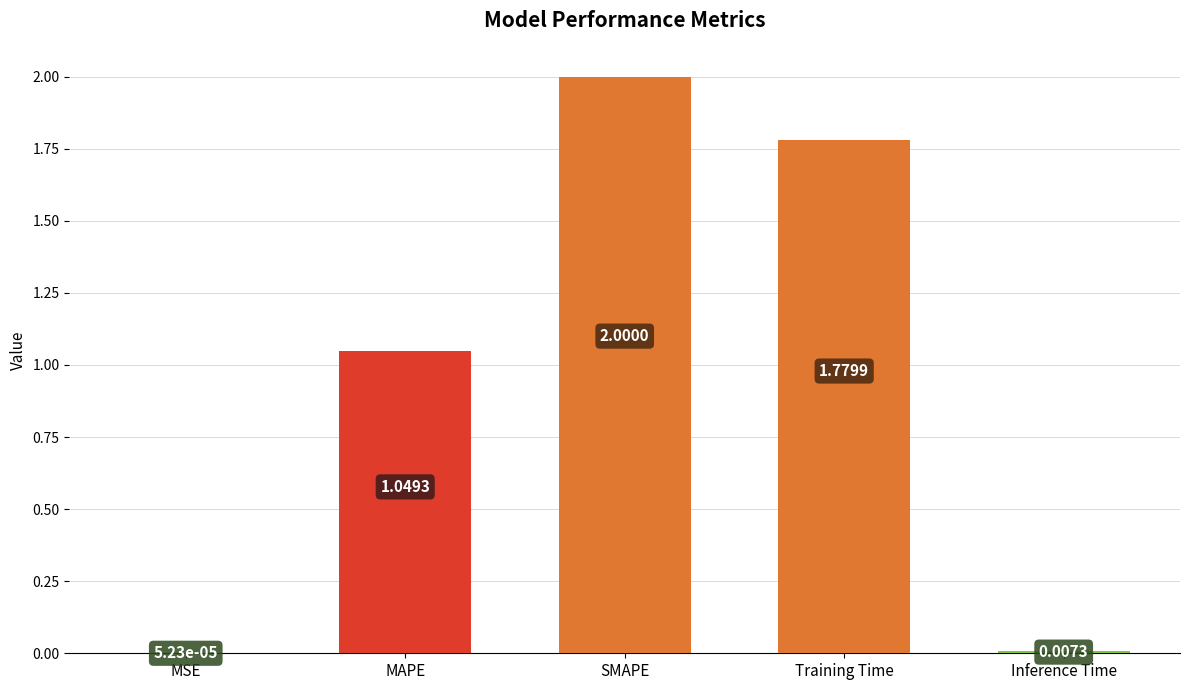

At which category does the chart reach its peak across all series?

SMAPE